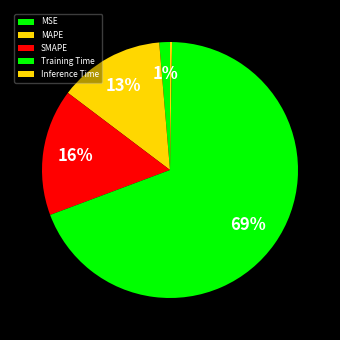

Is there a majority slice in this chart?

Yes